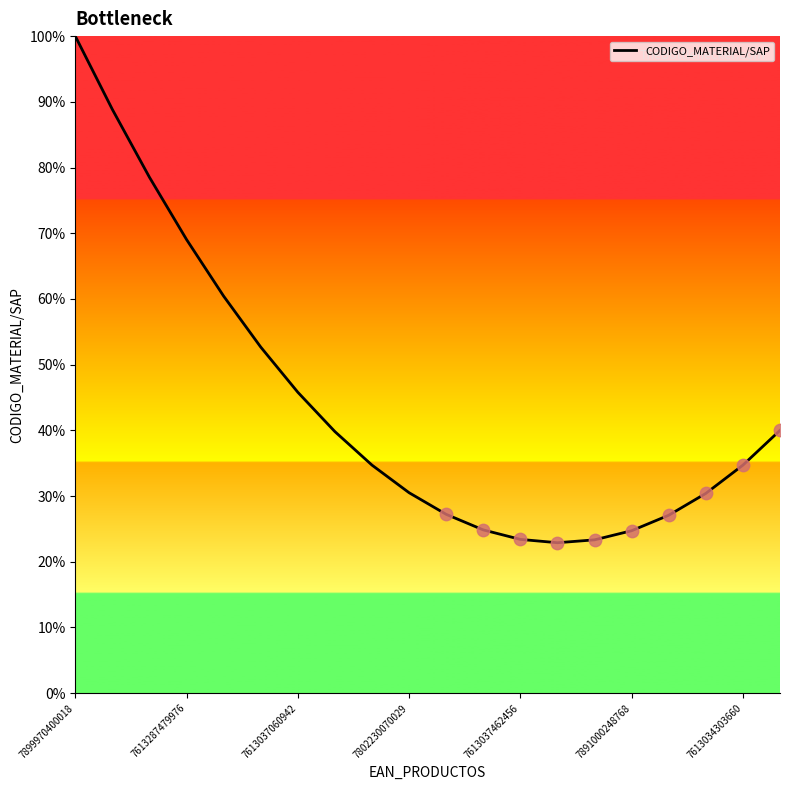

What is the difference between the maximum and minimum values?

77.1